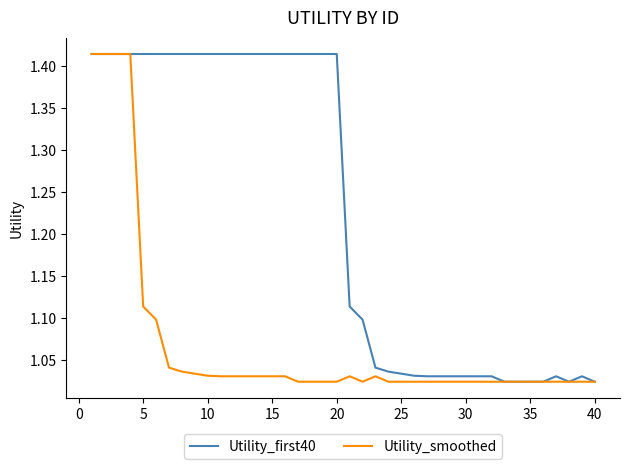

Which series has the largest total across all categories?

Utility_first40